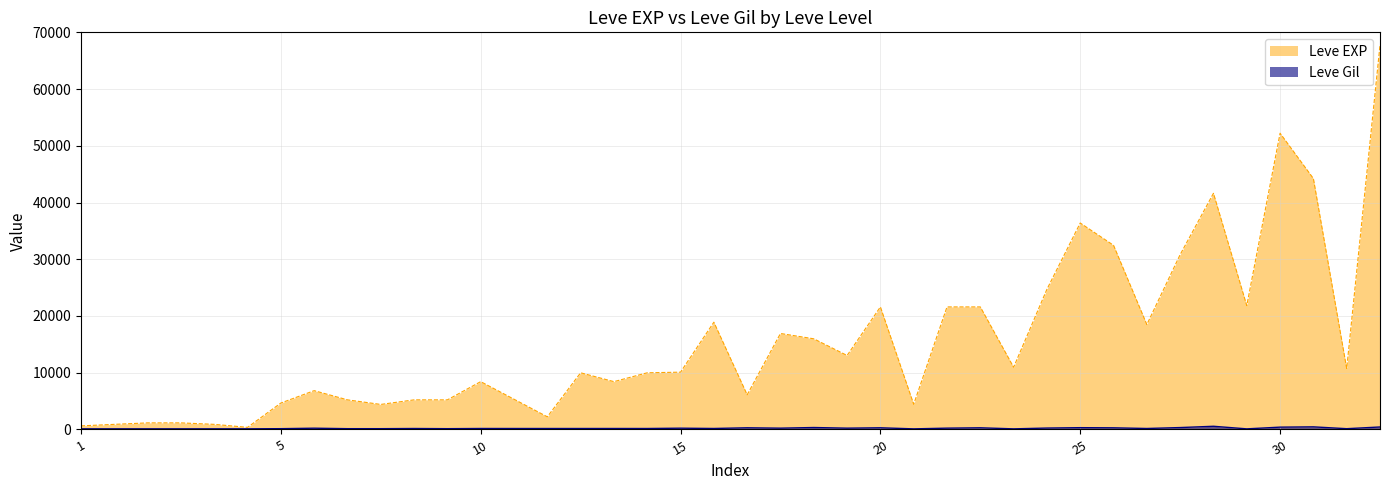

Which series has the largest total across all categories?

Leve EXP